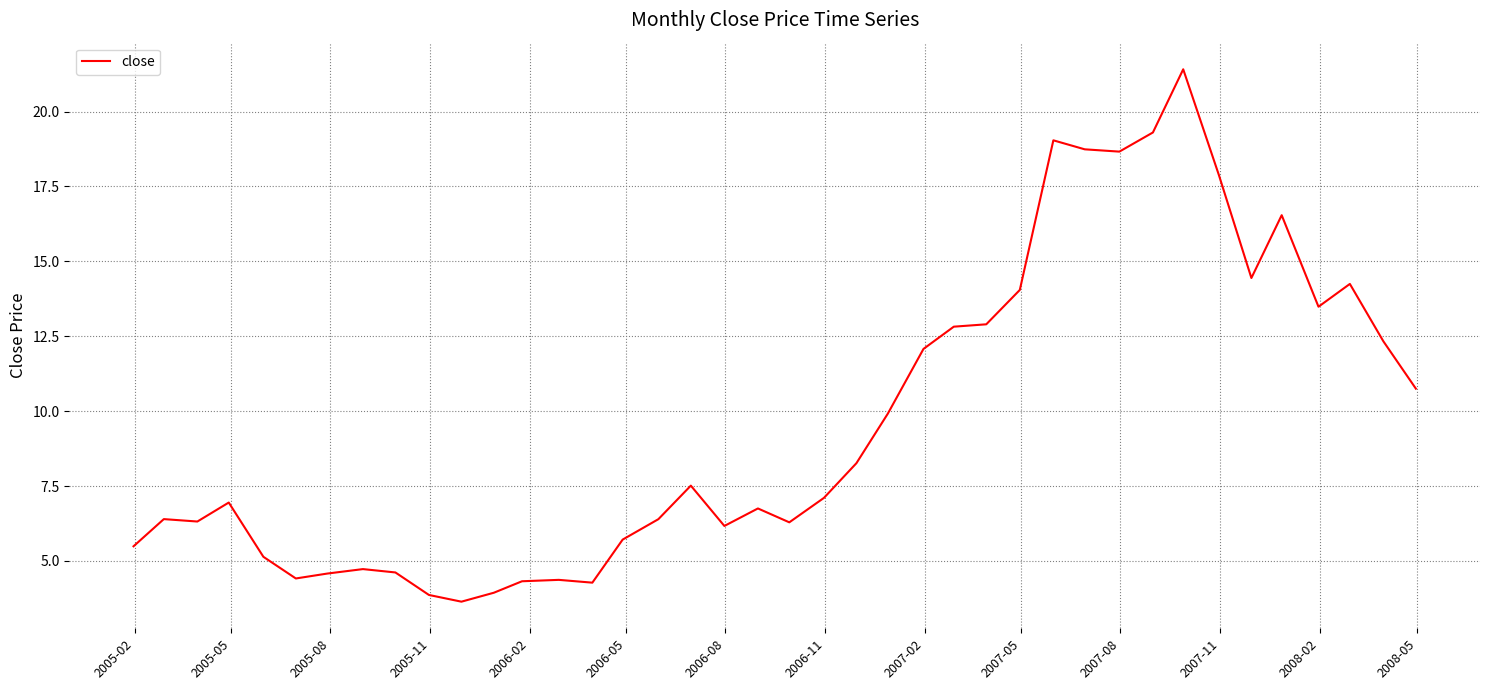

What is the minimum value shown in the chart?

3.6